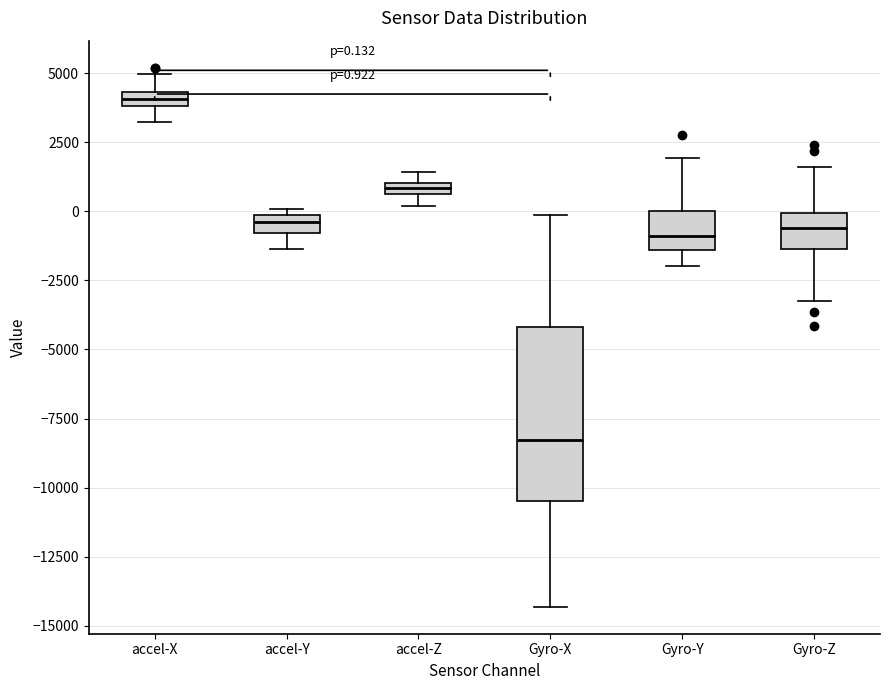

Which box has the highest median line?

accel-X